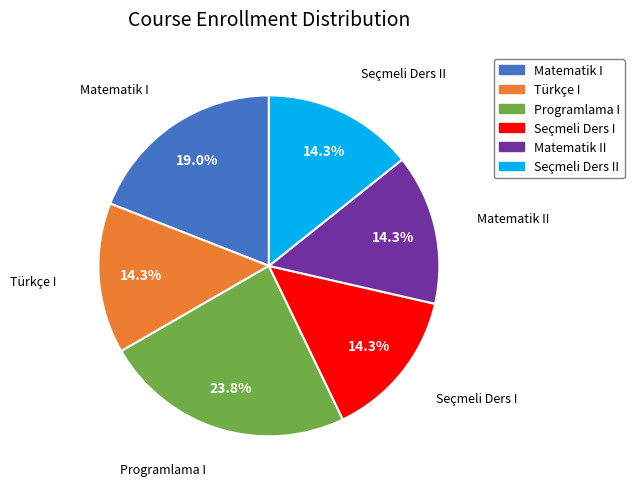

What portion of the pie excludes Türkçe I?

85.7%